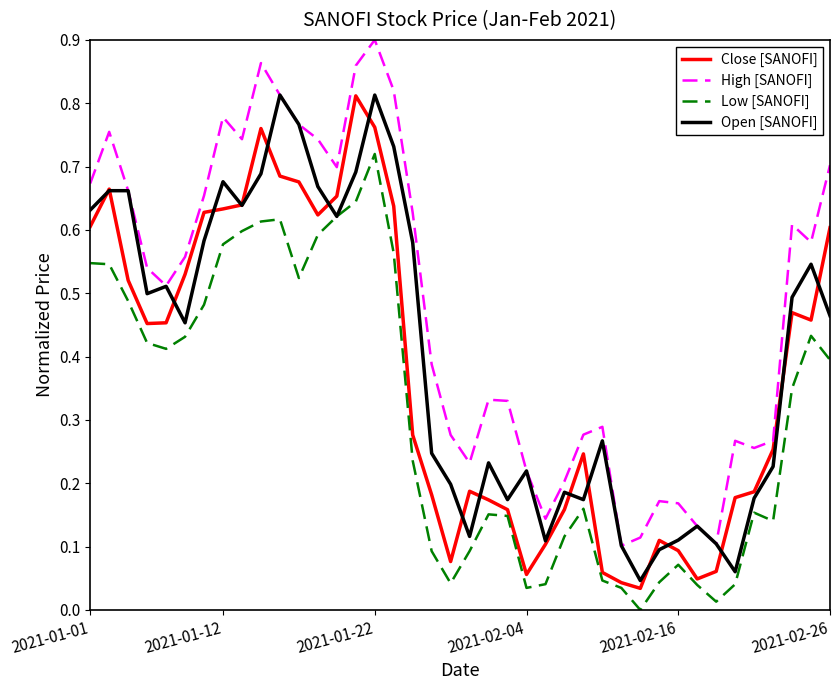

Which series has the largest total across all categories?

High [SANOFI]